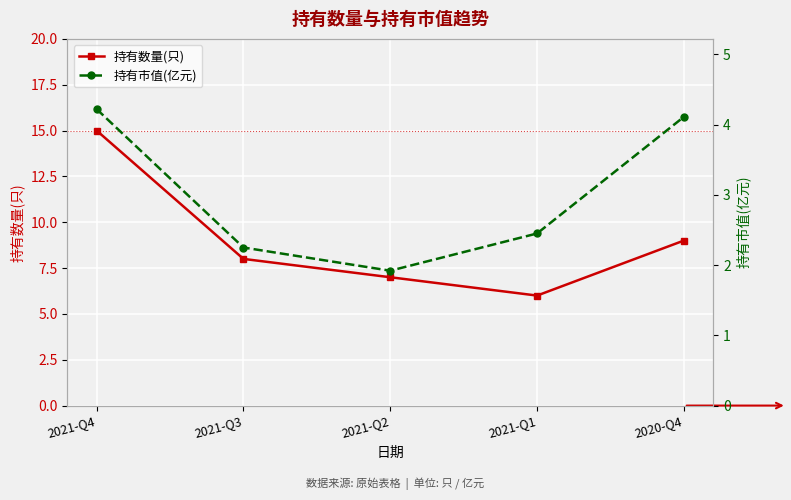

Reading right to left, transcribe all the data shown in this chart.

持有数量(只): 9.0	6.0	7.0	8.0	15.0
持有市值(亿元): 4.1	2.5	1.9	2.2	4.2